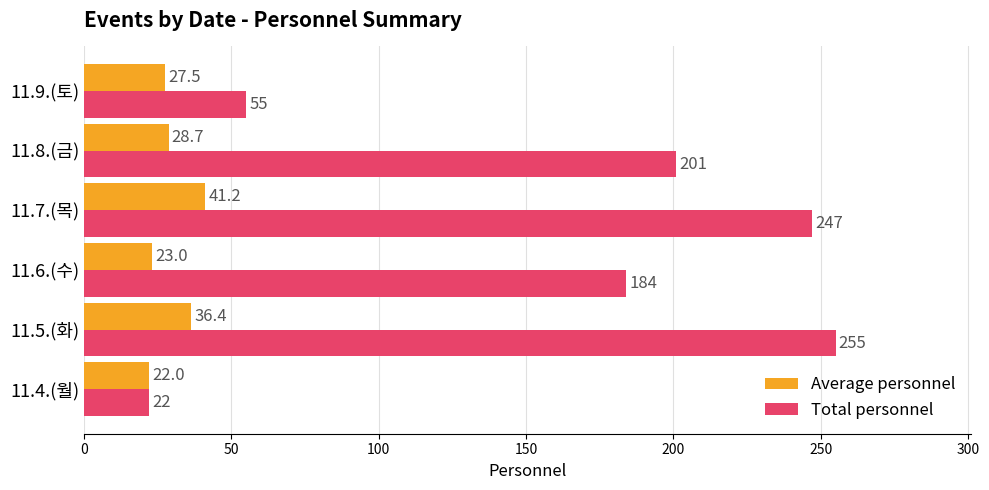

Which series has the largest range (max minus min)?

Total personnel